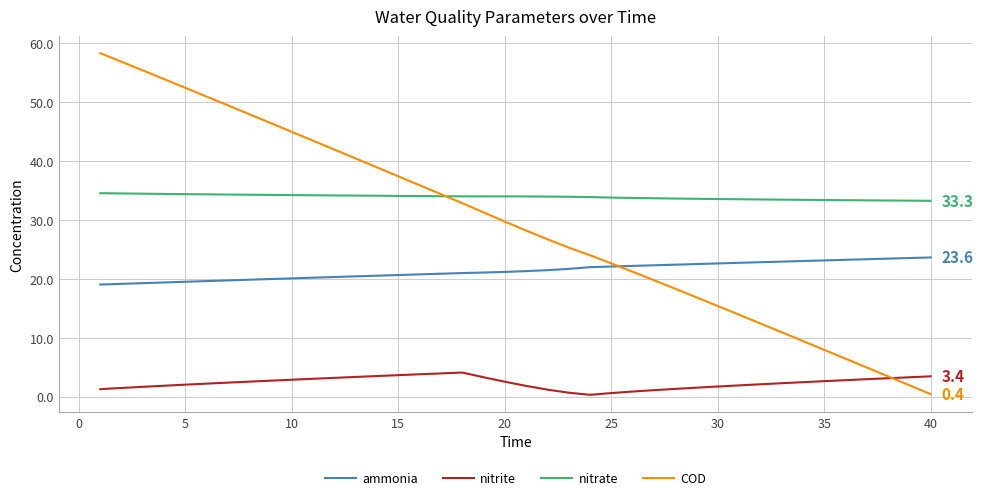

What is the average value of the nitrate series?

33.9